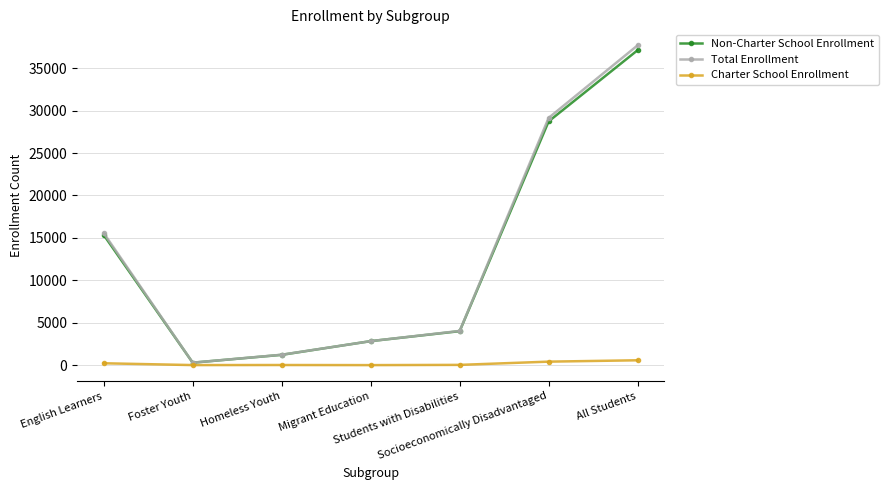

In Total Enrollment, how many points are lower than both neighbors (excluding endpoints)?

1